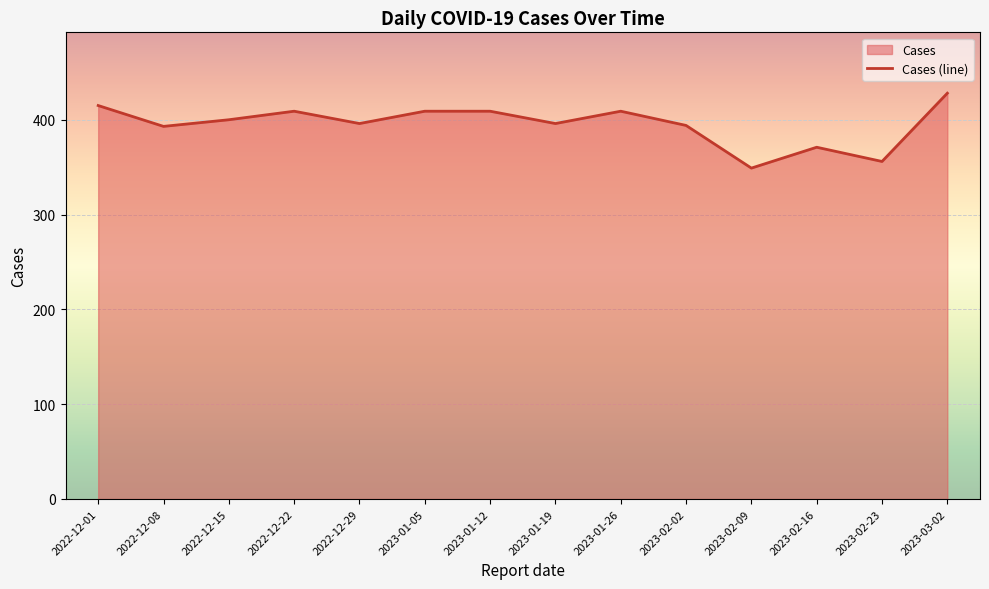

List the labels in order of value, largest first.

2023-03-02, 2022-12-01, 2022-12-22, 2023-01-05, 2023-01-12, 2023-01-26, 2022-12-15, 2022-12-29, 2023-01-19, 2023-02-02, 2022-12-08, 2023-02-16, 2023-02-23, 2023-02-09